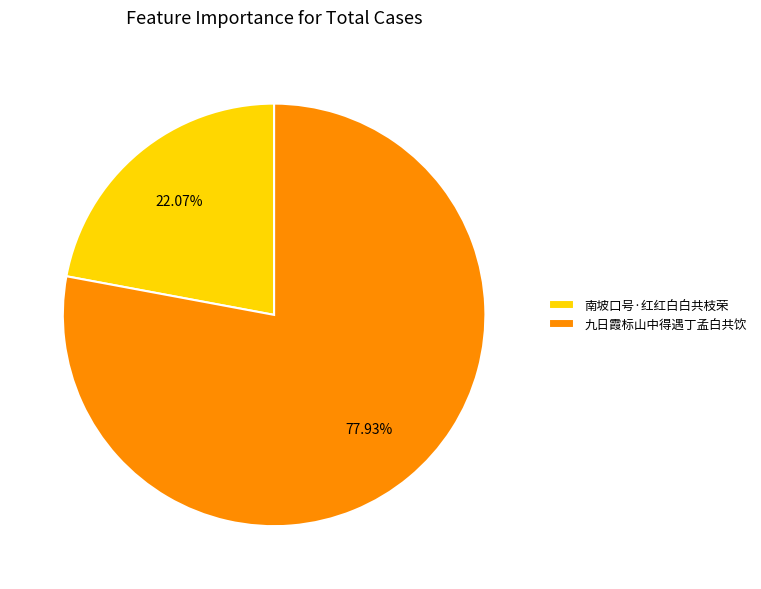

Count the number of slices in the pie.

2